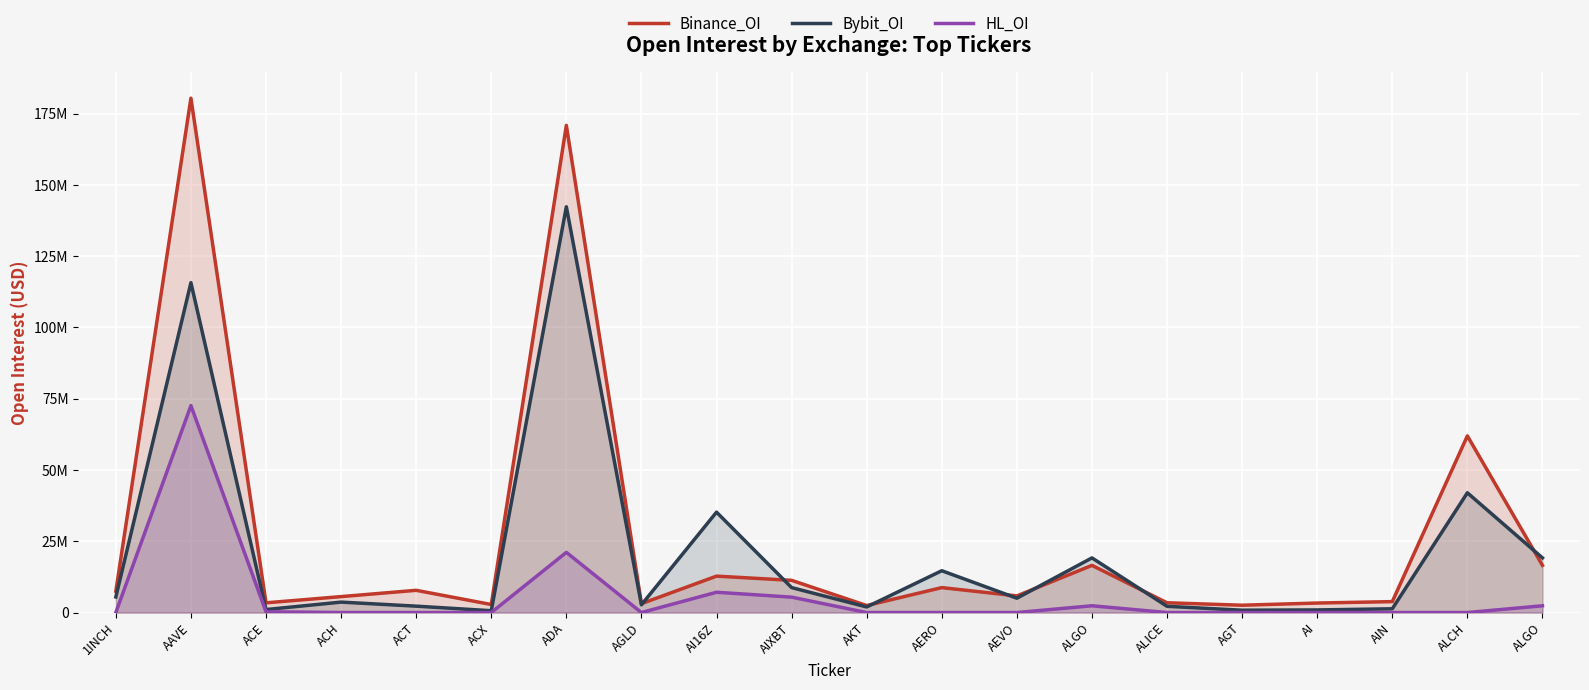

Rank the series at ALGO from highest to lowest value.

Bybit_OI, Binance_OI, HL_OI